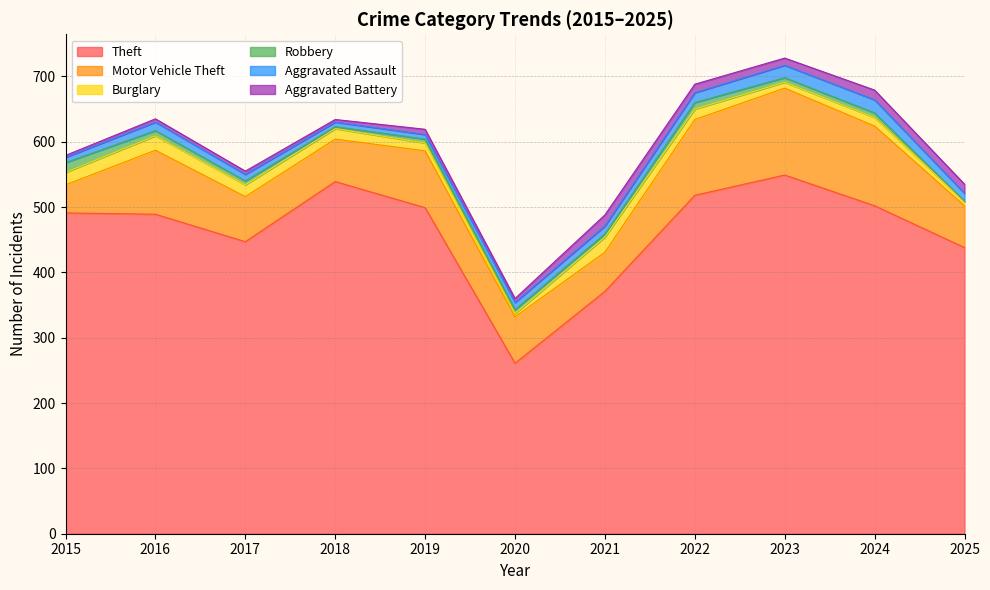

Reading right to left, transcribe all the data shown in this chart.

Theft: 438	502	549	518	371	261	499	539	447	489	491
Motor Vehicle Theft: 64	122	133	116	60	71	87	65	69	98	43
Burglary: 6	13	9	16	23	5	12	16	18	22	19
Robbery: 1	7	7	10	5	6	6	3	6	8	15
Aggravated Assault: 12	20	19	15	12	11	7	7	10	13	8
Aggravated Battery: 14	15	11	13	17	6	8	4	5	5	3